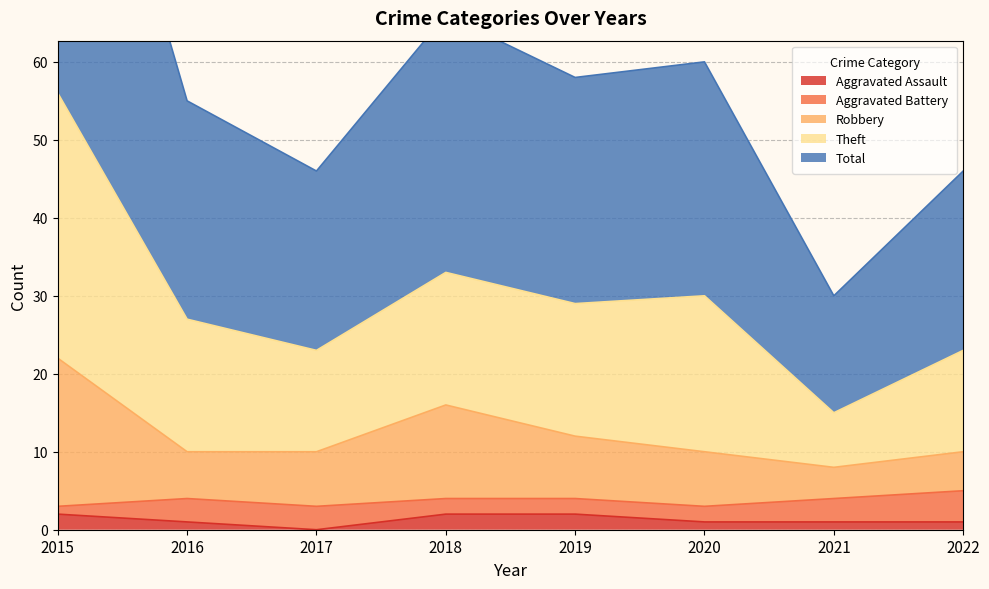

Where is Total nearest to the value 35?

2018